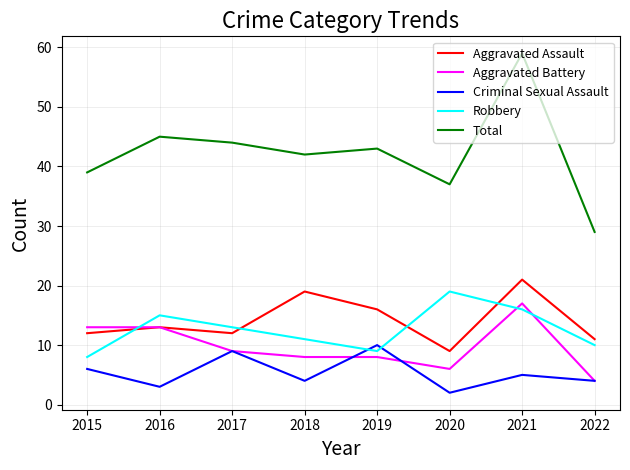

True or false: Robbery has a value of 15 at 2016.

True